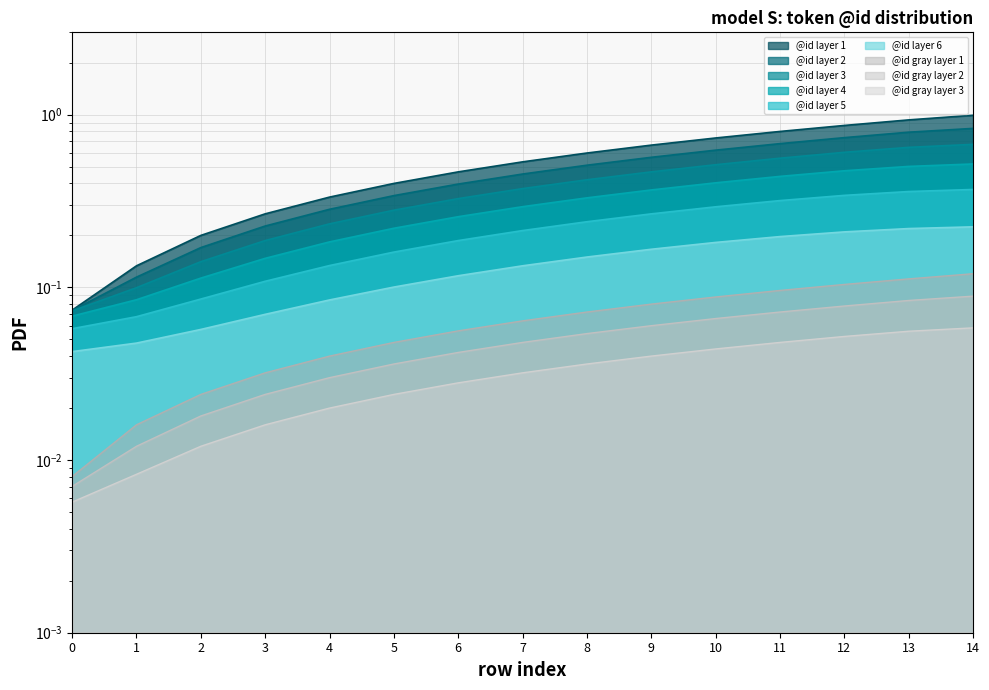

What is the sum of the values at 2 and 14?

0.1